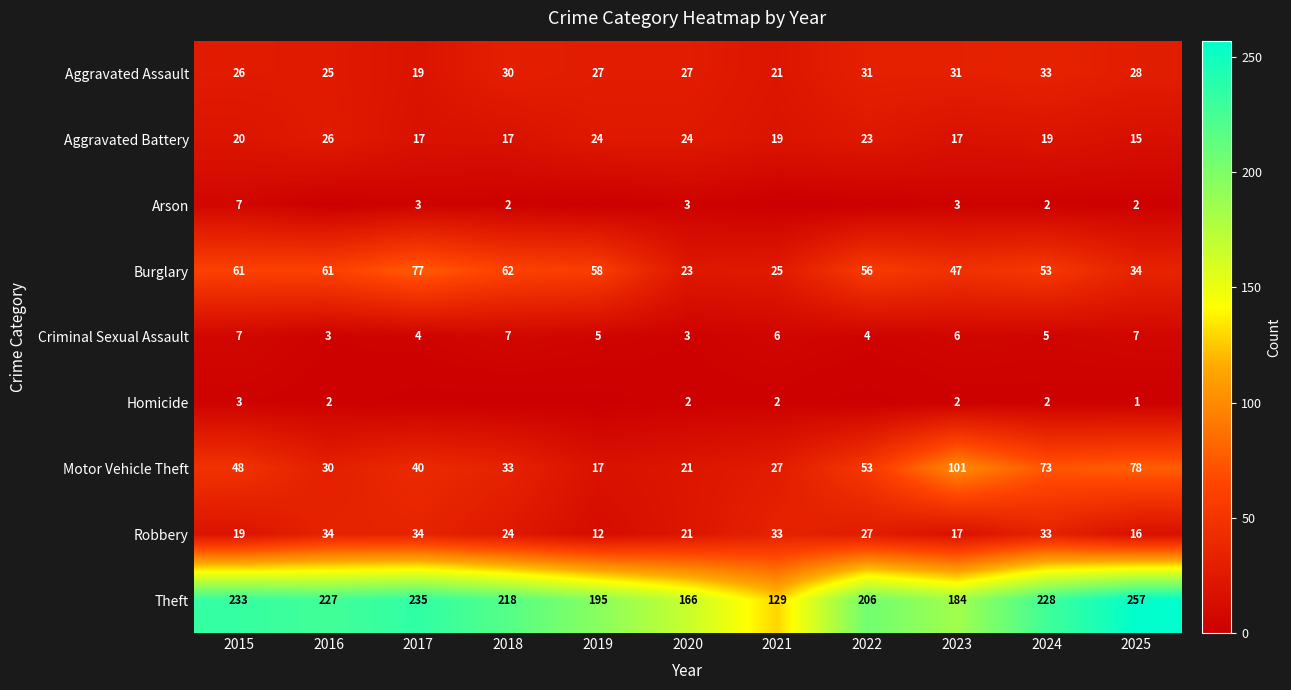

The Arson series shows 3 at 2017. True or false?

True